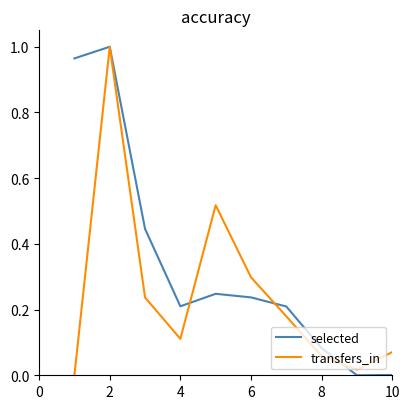

List the series in order of their overall mean, lowest first.

transfers_in, selected